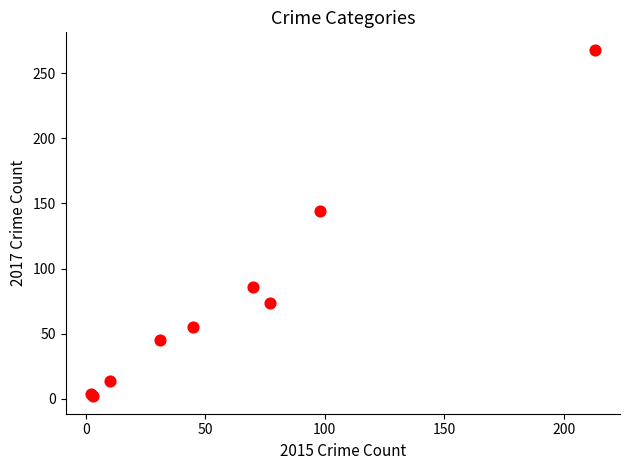

What Y value in the scatter plot is closest to 135?

144